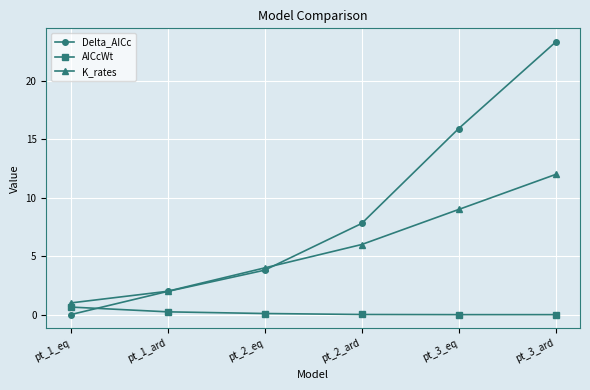

What is the maximum value for AICcWt?

0.6